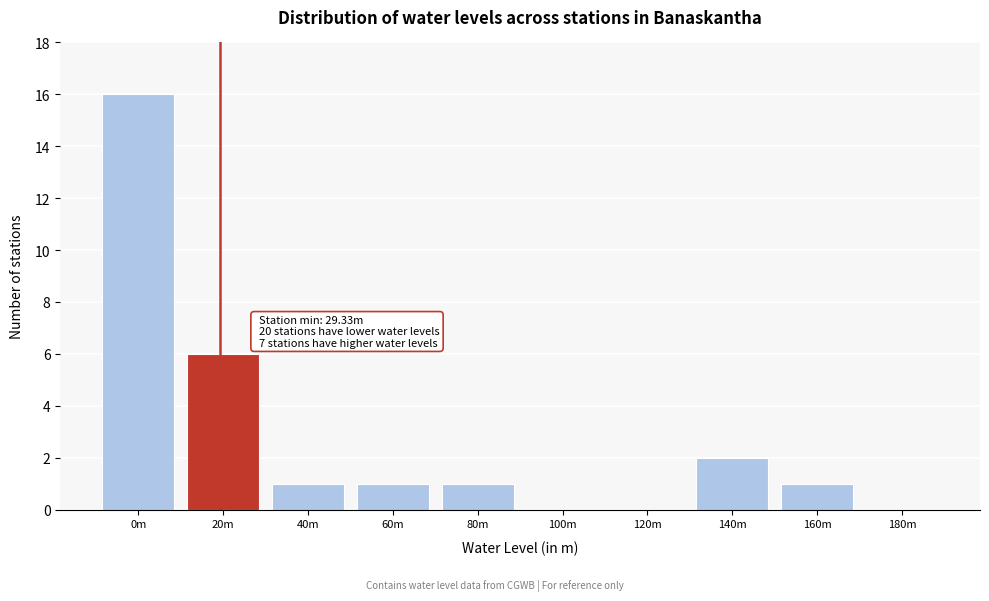

Reading left to right, list all the values displayed in this chart.

0m=16	20m=6	40m=1	60m=1	80m=1	100m=0	120m=0	140m=2	160m=1	180m=0